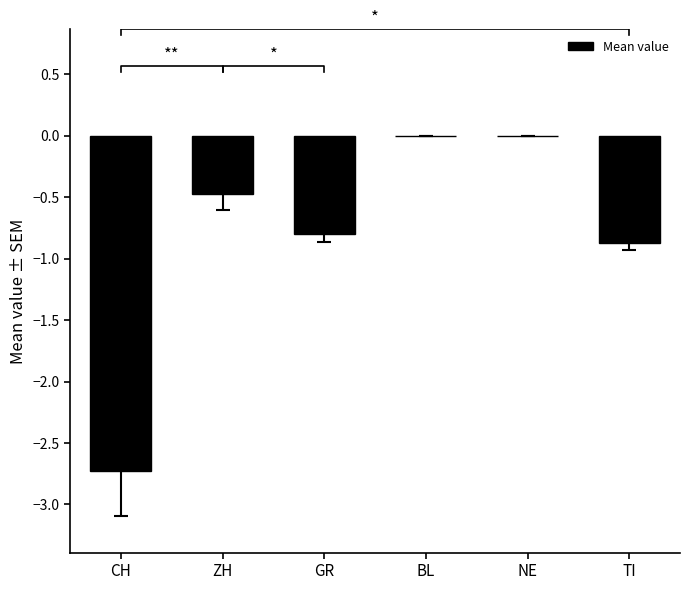

How many bars are there in total?

6